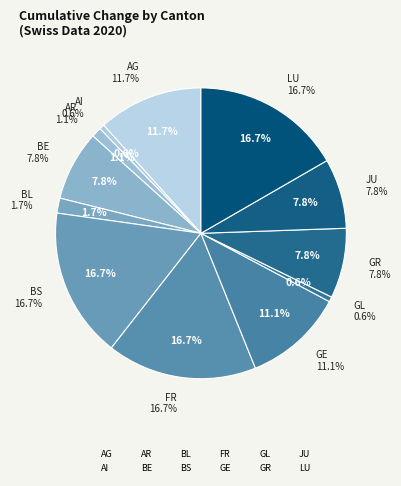

Between GE and AR, which is larger?

GE